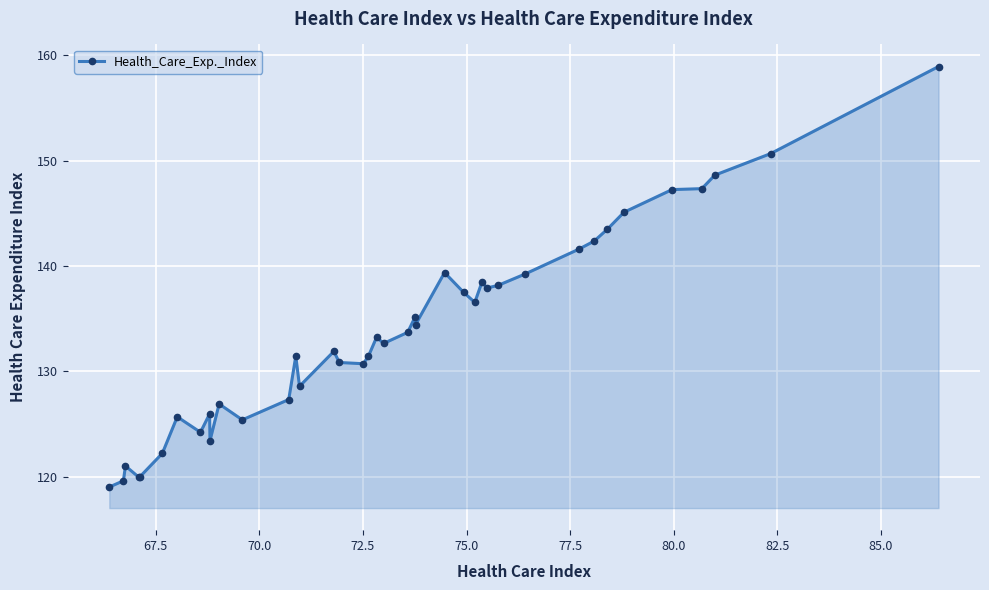

True or false: the data has more than 2 interior local peaks.

True